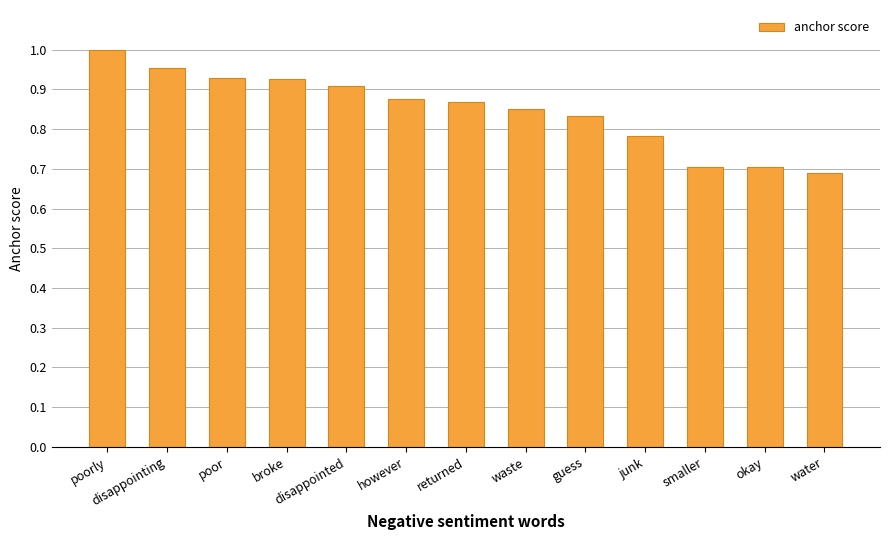

Is it true that the value at returned is 1.2?

False